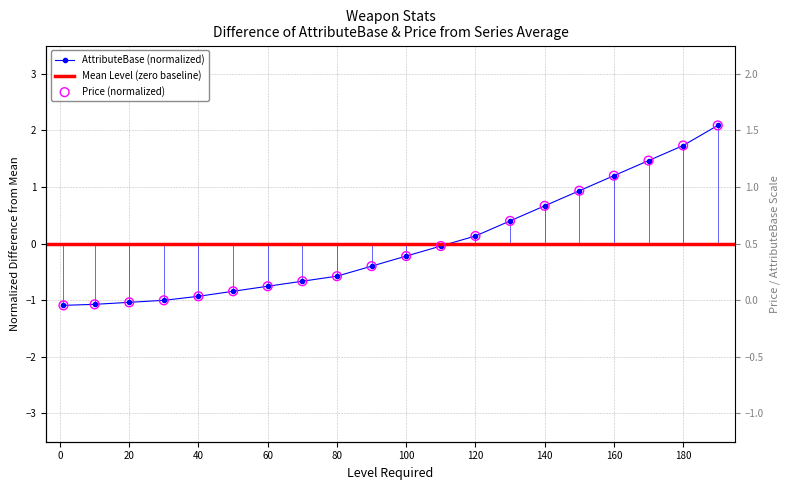

At which category is the sum across all series the highest?

190